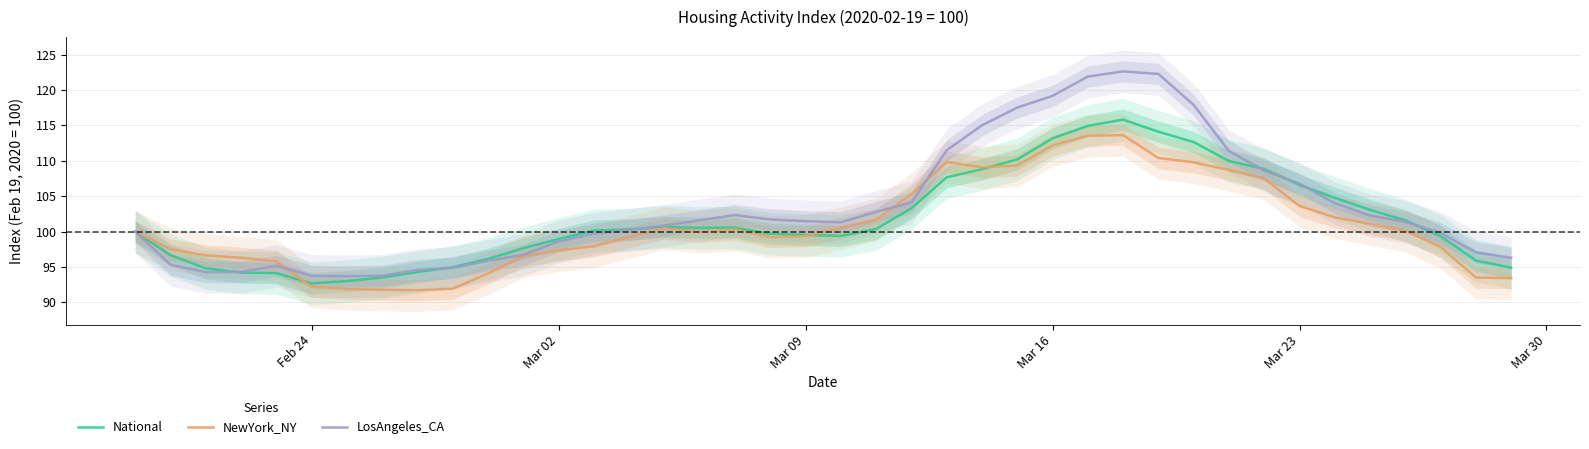

What is the lowest value of the LosAngeles_CA series?

93.7